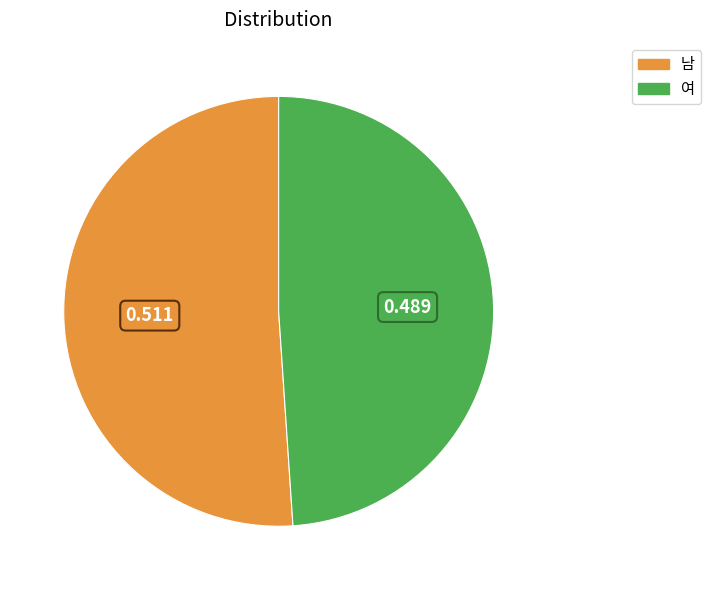

Is it true that 남 is 51% of the pie?

True